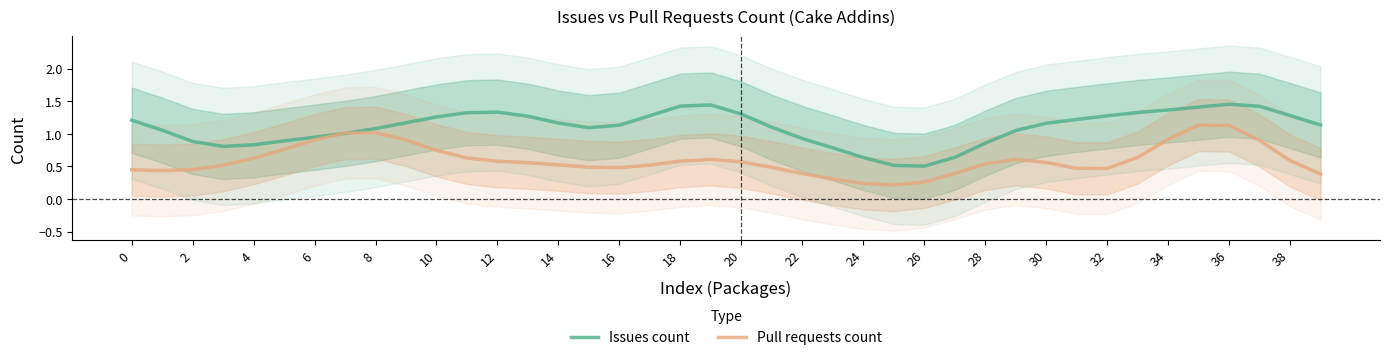

The value of Issues count at 0 is 1.9. True or false?

False